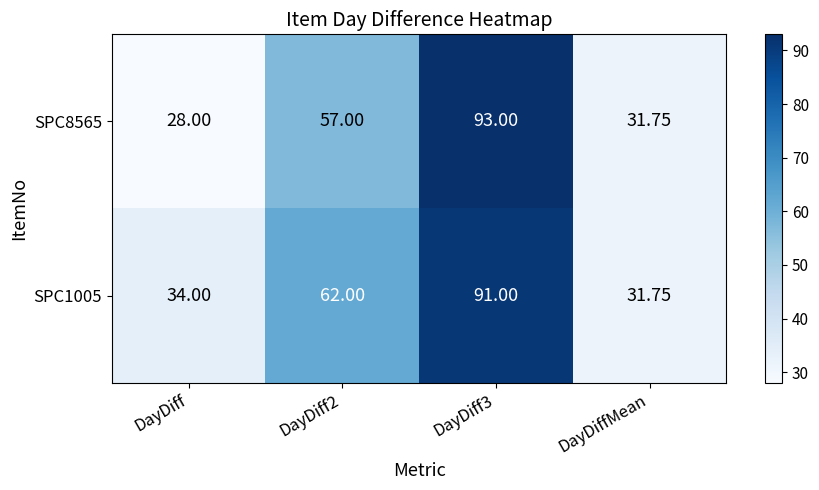

Which category has the lowest value in the SPC1005 series?

DayDiffMean